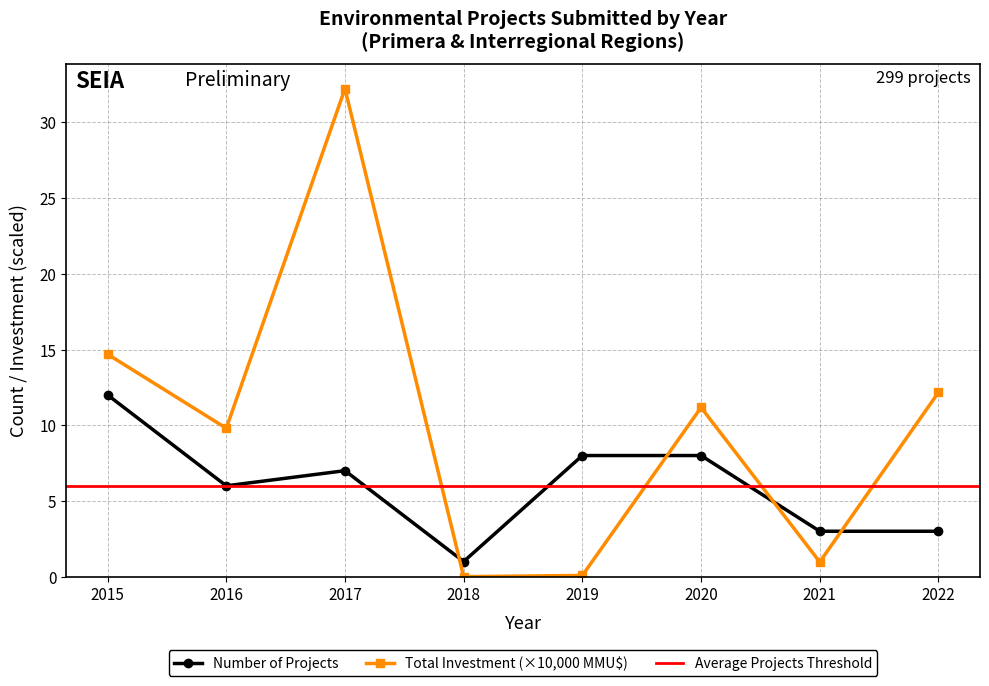

True or false: Total Investment (×10,000 MMU$) and Number of Projects intersect in this chart.

True